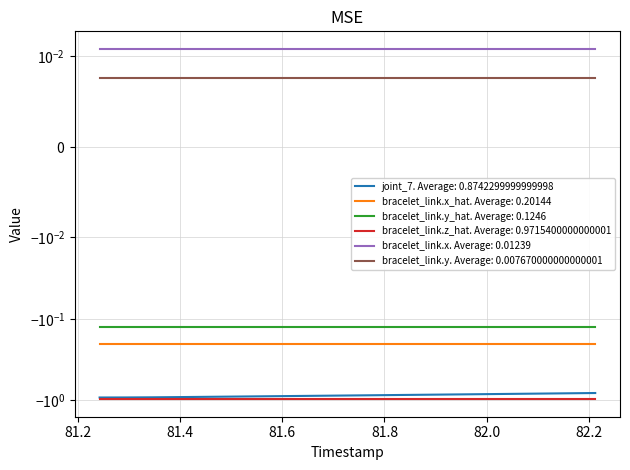

At how many categories does at least one series exceed 0?

20